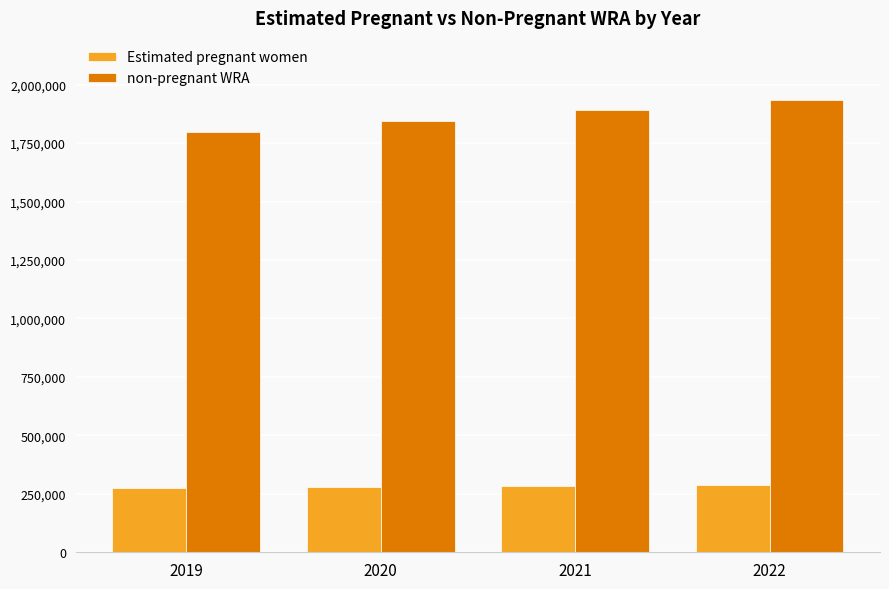

Which label corresponds to the largest value in the chart?

2022